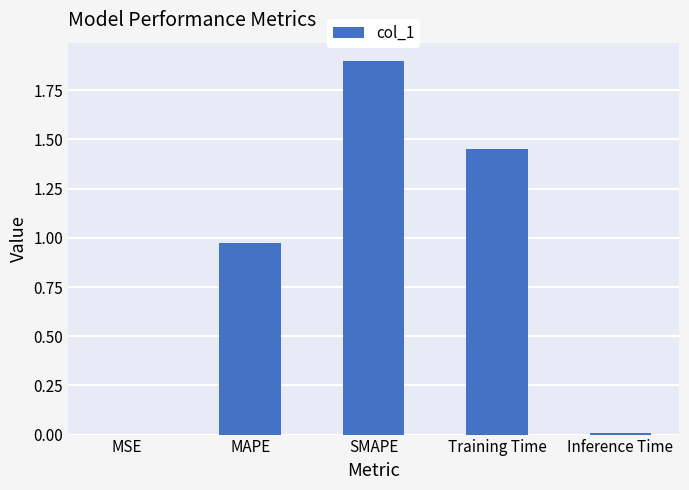

The value at Training Time is 2.5. True or false?

False